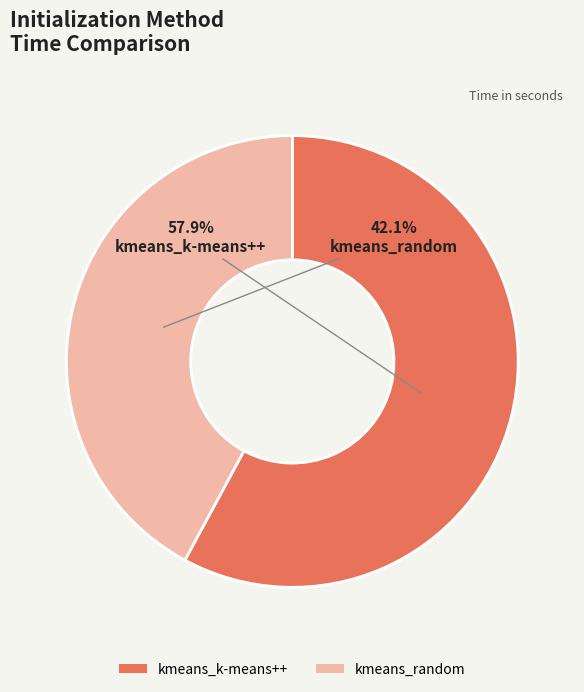

How many segments does this pie chart have?

2